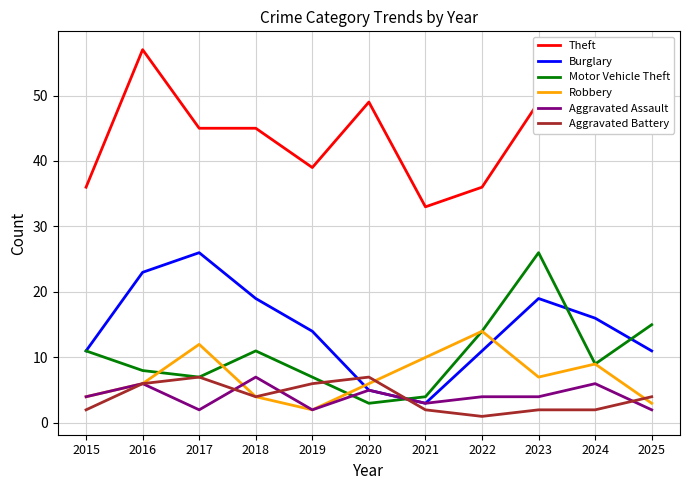

Which series has the widest spread of values?

Theft